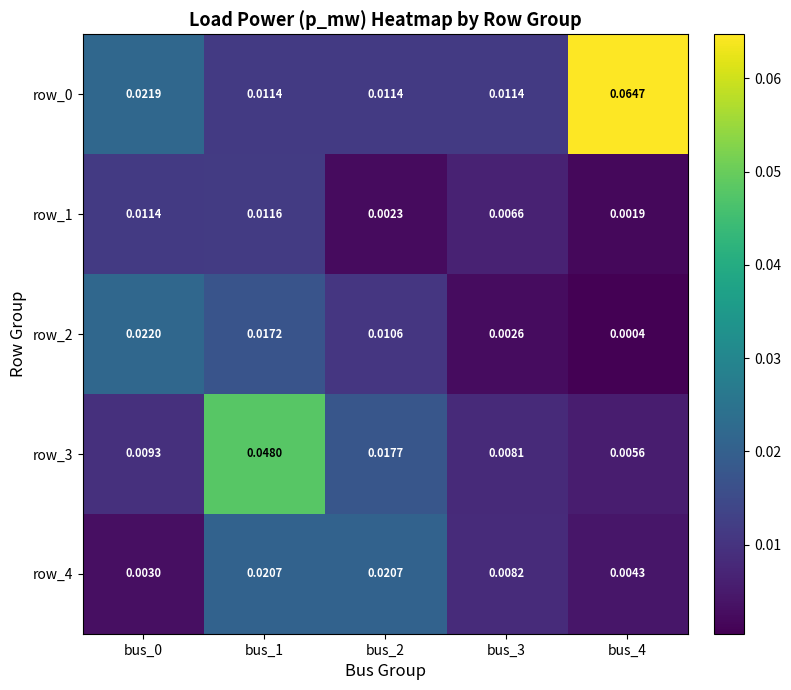

Is the value of row_0 at bus_0 greater than the value of row_2 at bus_0?

No